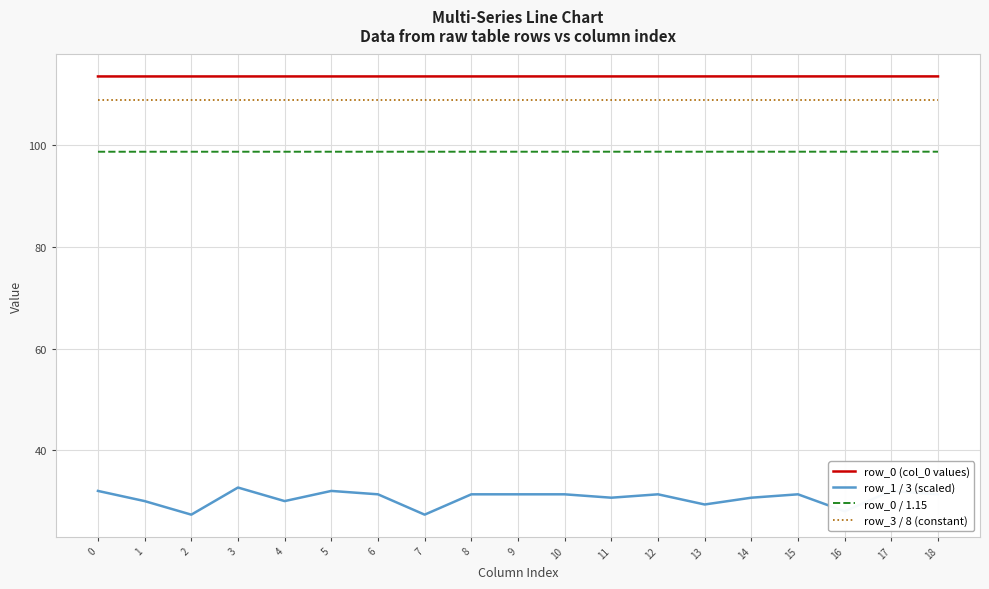

What is the maximum value shown in the chart?

113.5